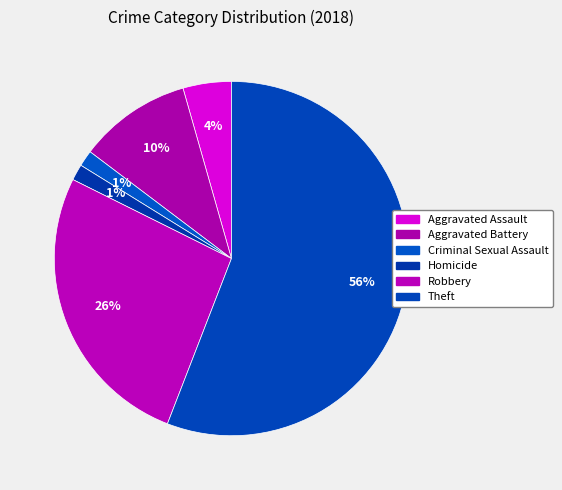

Combined, what portion of the pie is Criminal Sexual Assault and Robbery?

27.9%